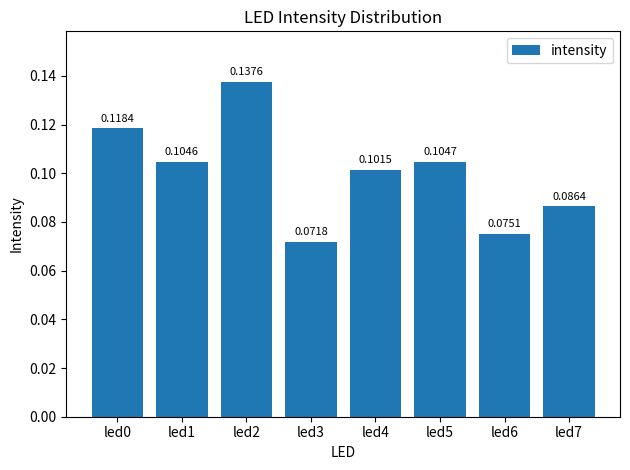

List the labels in order of value, smallest first.

led3, led6, led7, led4, led1, led5, led0, led2